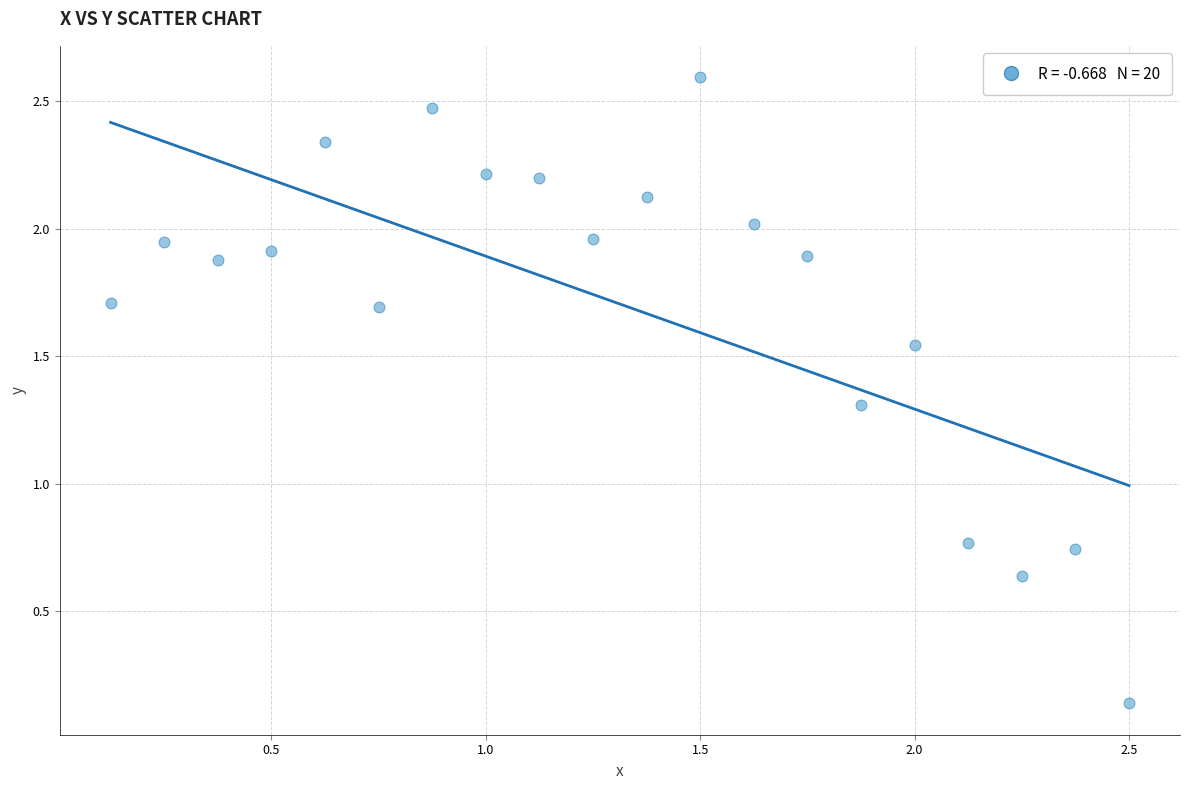

What is the range of X values (max minus min)?

2.4